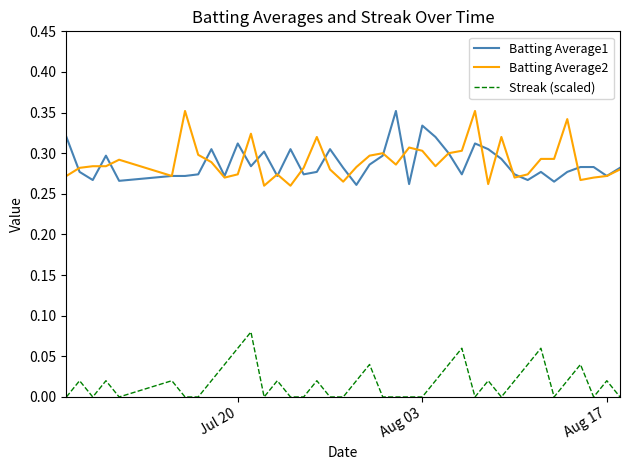

True or false: Batting Average1 and Streak (scaled) cross at least once.

False